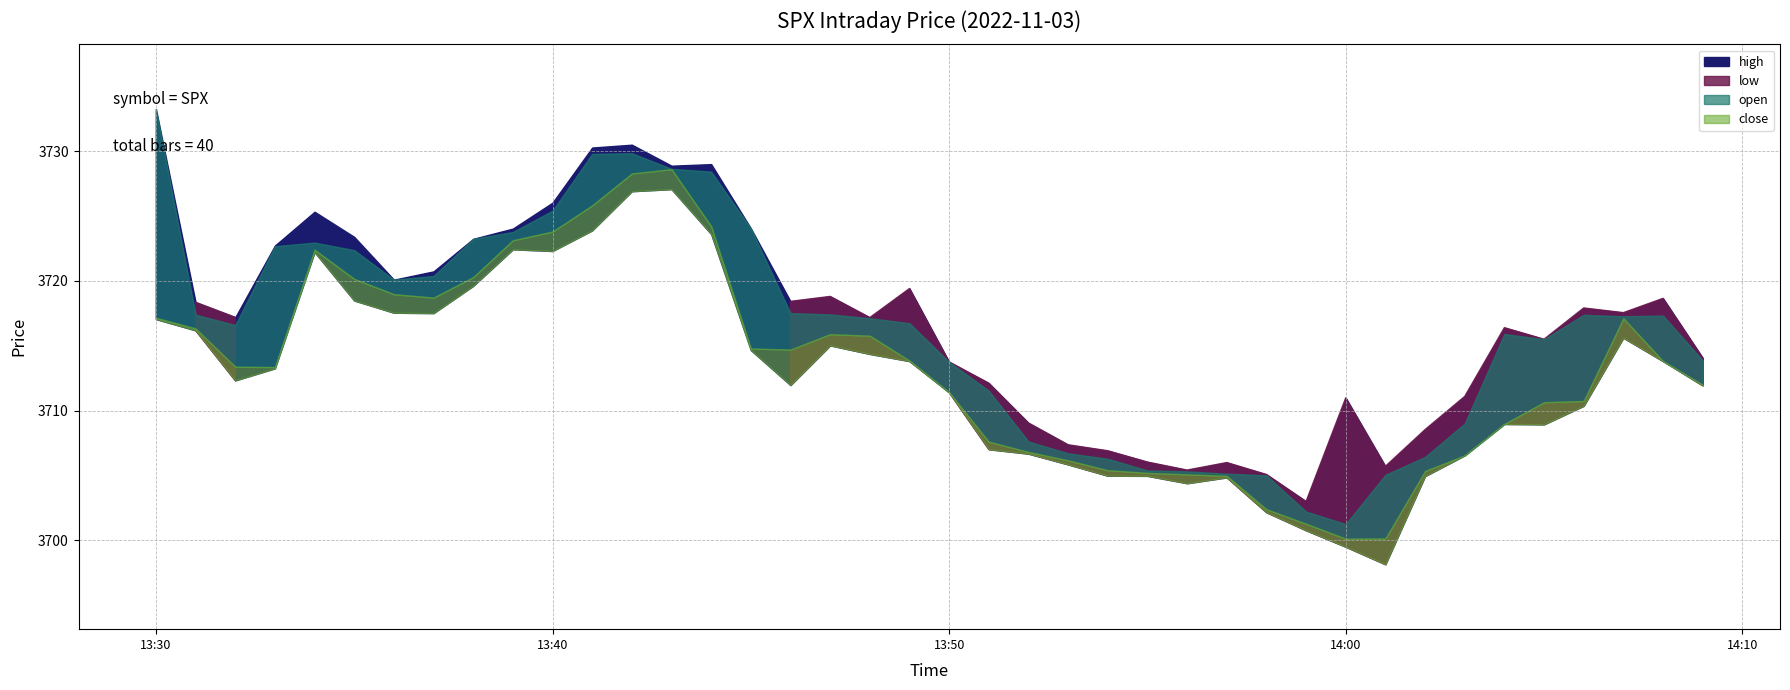

The low series shows 3718.5 at 2022-11-03 13:35:00. True or false?

True